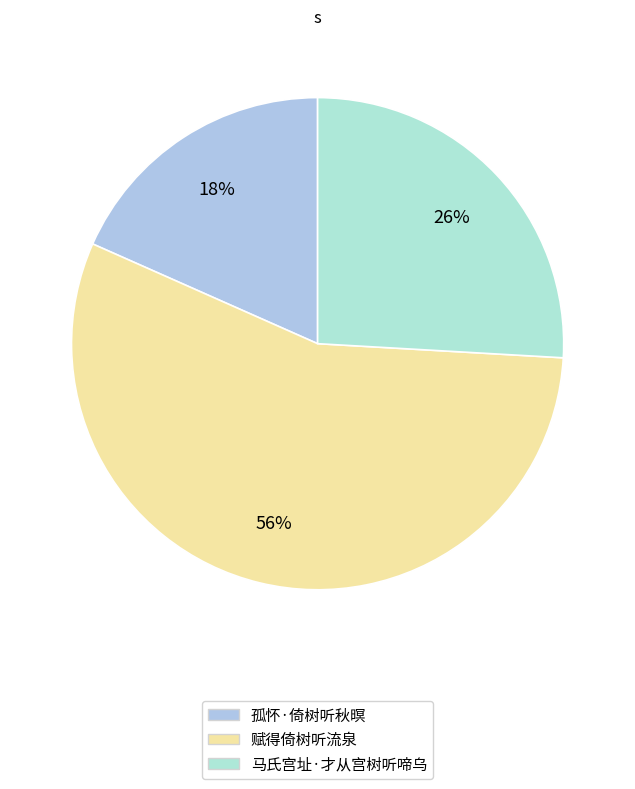

What percentage is NOT represented by 孤怀·倚树听秋暝?

81.6%